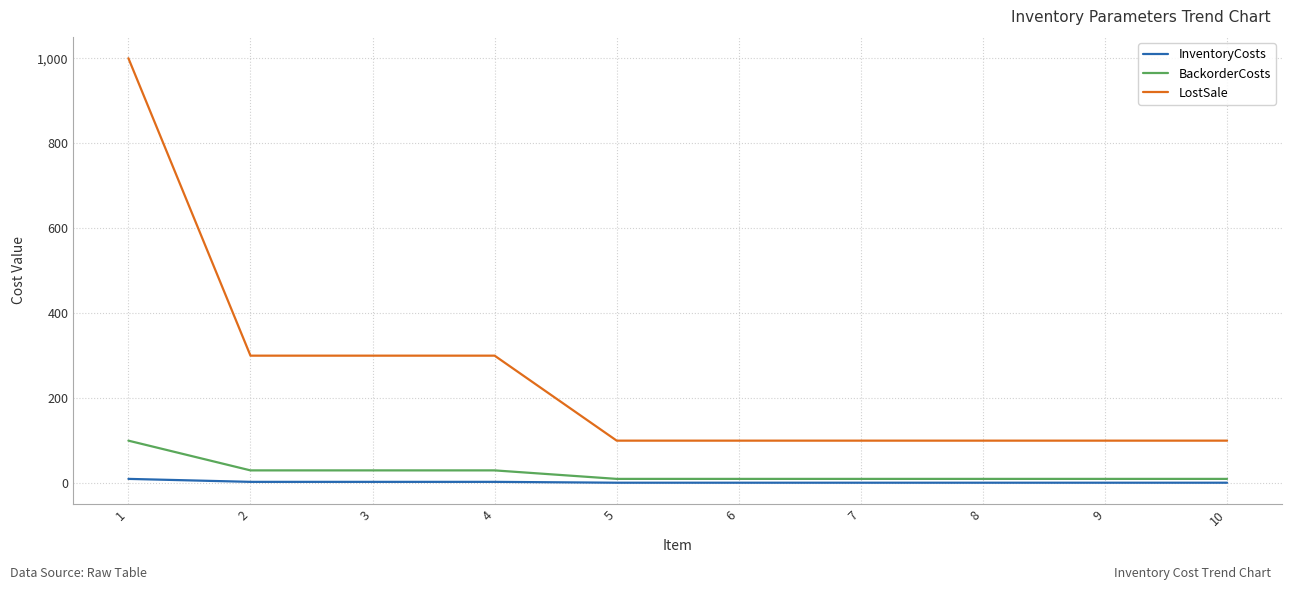

What is the total value across all series at 3?

333